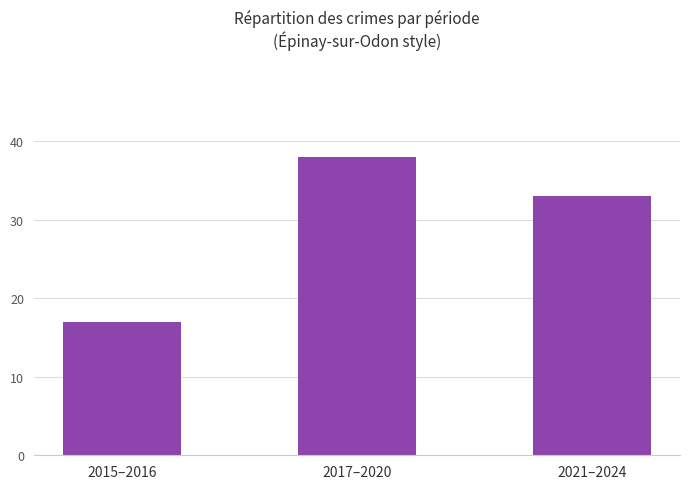

How many distinct data groups are displayed?

1